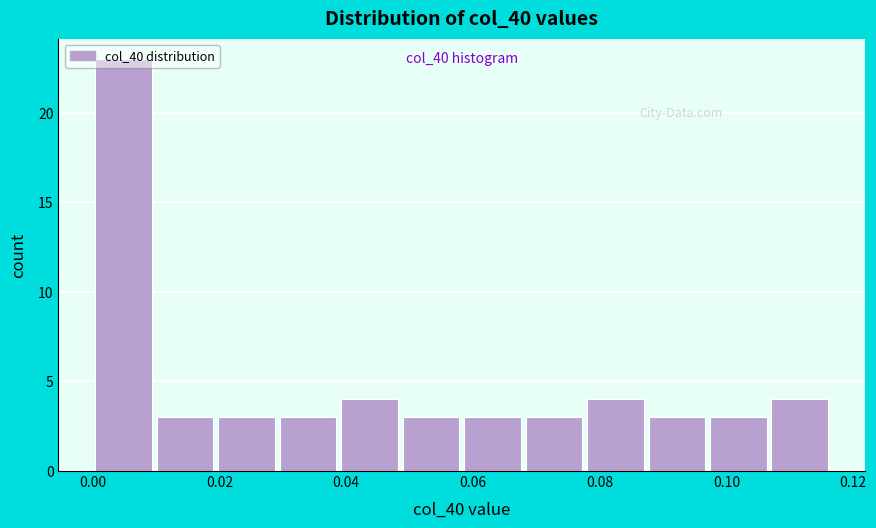

Over which range of the x-axis is the bar tallest?

0.000 to 0.010